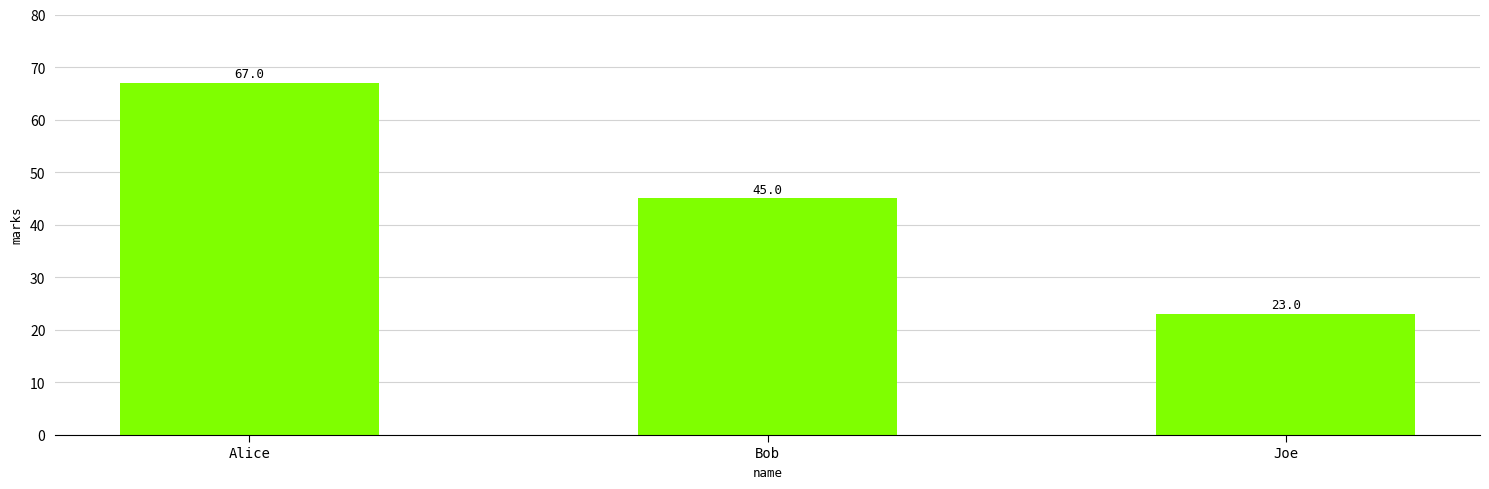

True or false: the data shows 45 at Bob.

True